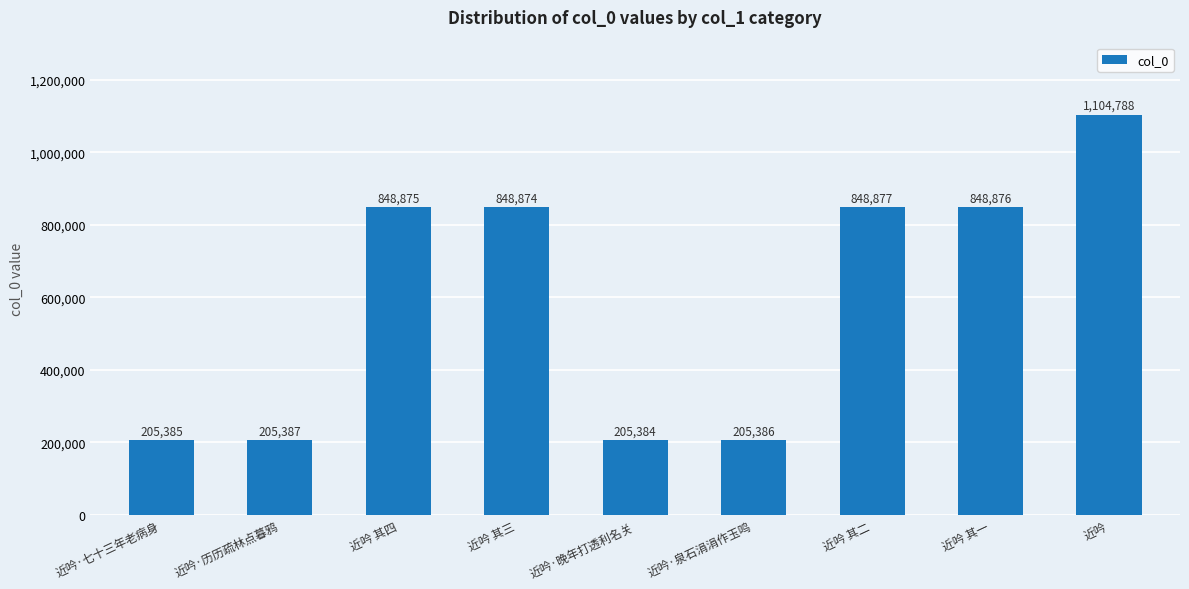

What is the greatest value displayed?

1104788